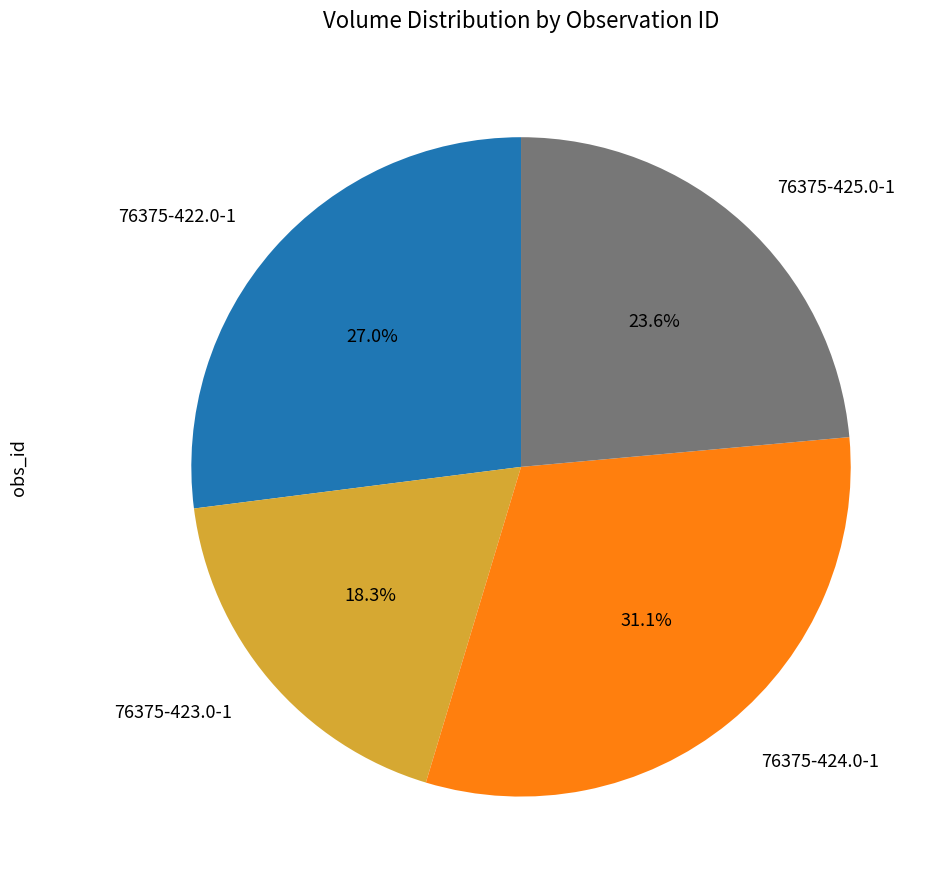

What percentage do 76375-423.0-1 and 76375-424.0-1 together represent?

49.4%